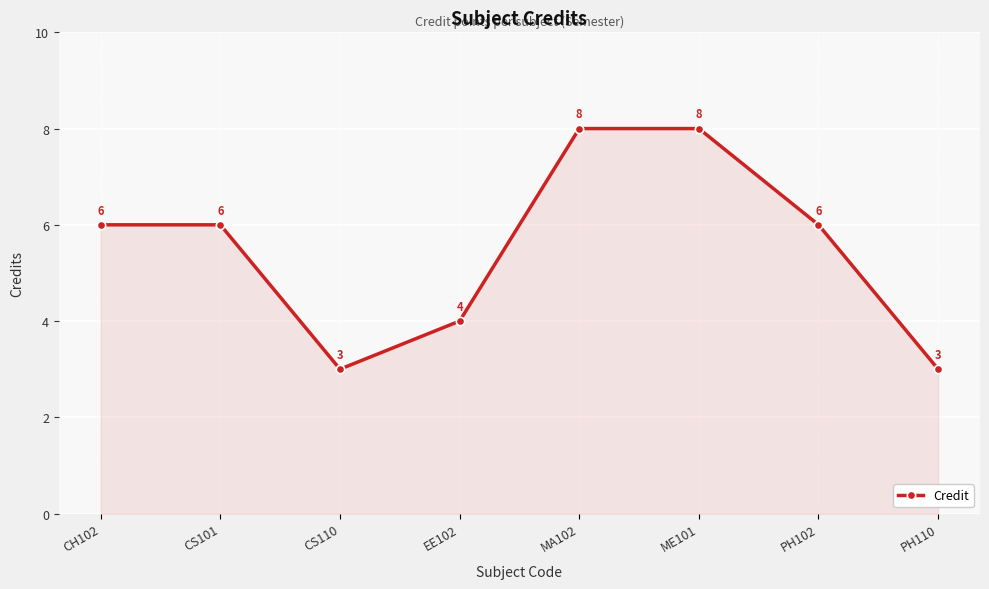

The value at ME101 is 13. True or false?

False